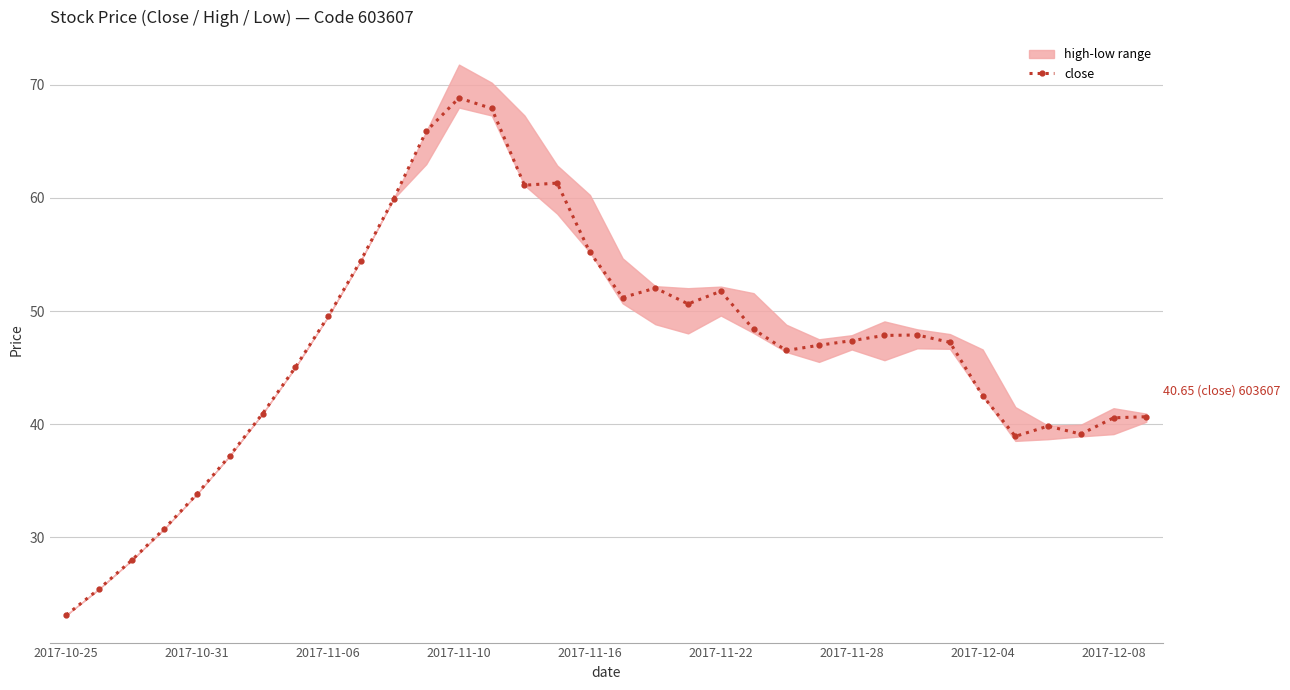

Reading left to right, list all the values displayed in this chart.

23.1	25.4	27.9	30.8	33.8	37.2	40.9	45.0	49.5	54.5	59.9	65.9	68.8	67.9	61.1	61.3	55.2	51.2	52.0	50.6	51.8	48.4	46.5	47.0	47.4	47.8	47.9	47.2	42.5	38.9	39.8	39.1	40.5	40.6